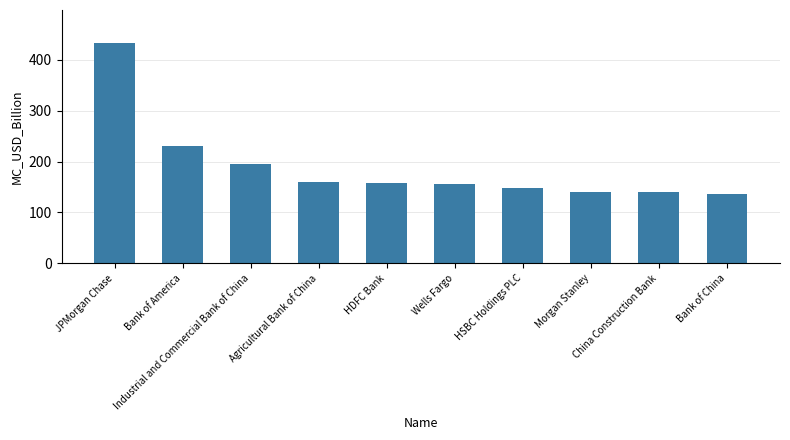

Does the chart contain stacked bars?

No